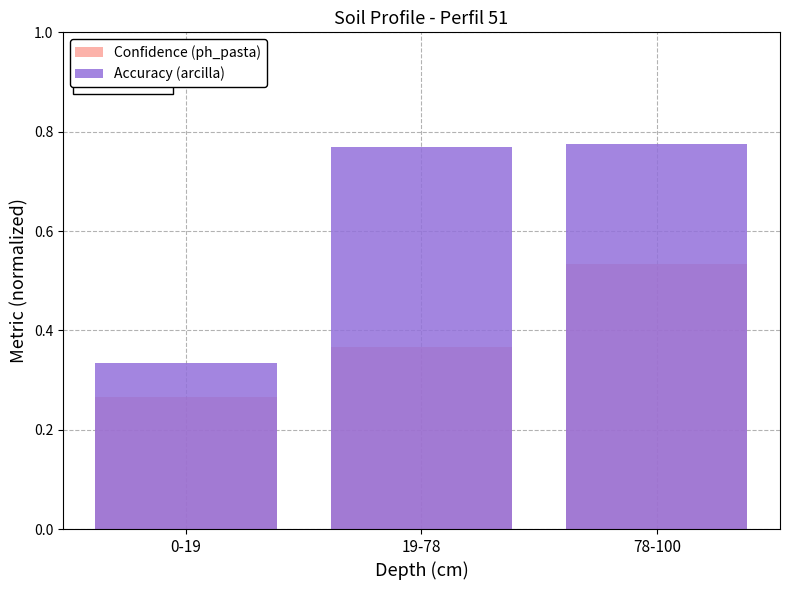

What is the sum of the Confidence (ph_pasta) values at 0-19 and 19-78?

0.6